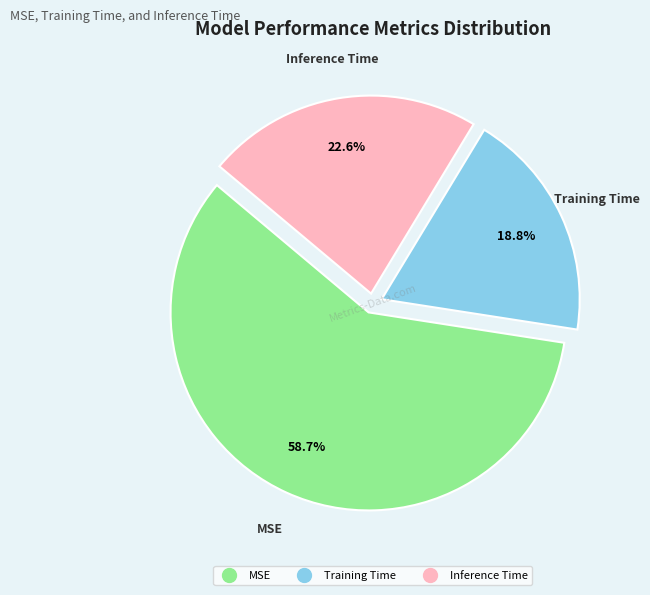

How many segments does this pie chart have?

3